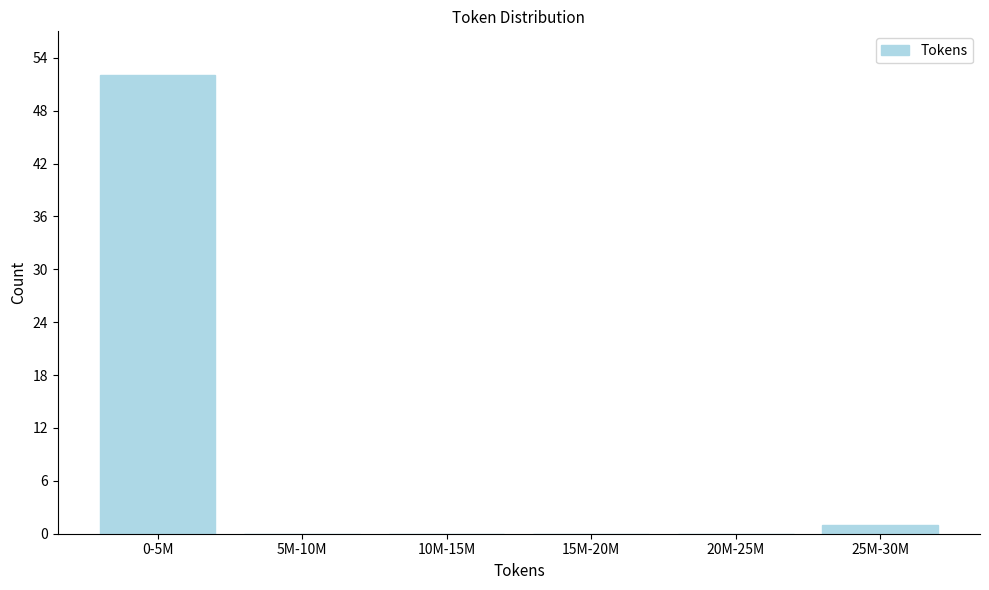

Reading right to left, what are all the values shown in this chart?

25M-30M=1	20M-25M=0	15M-20M=0	10M-15M=0	5M-10M=0	0-5M=52